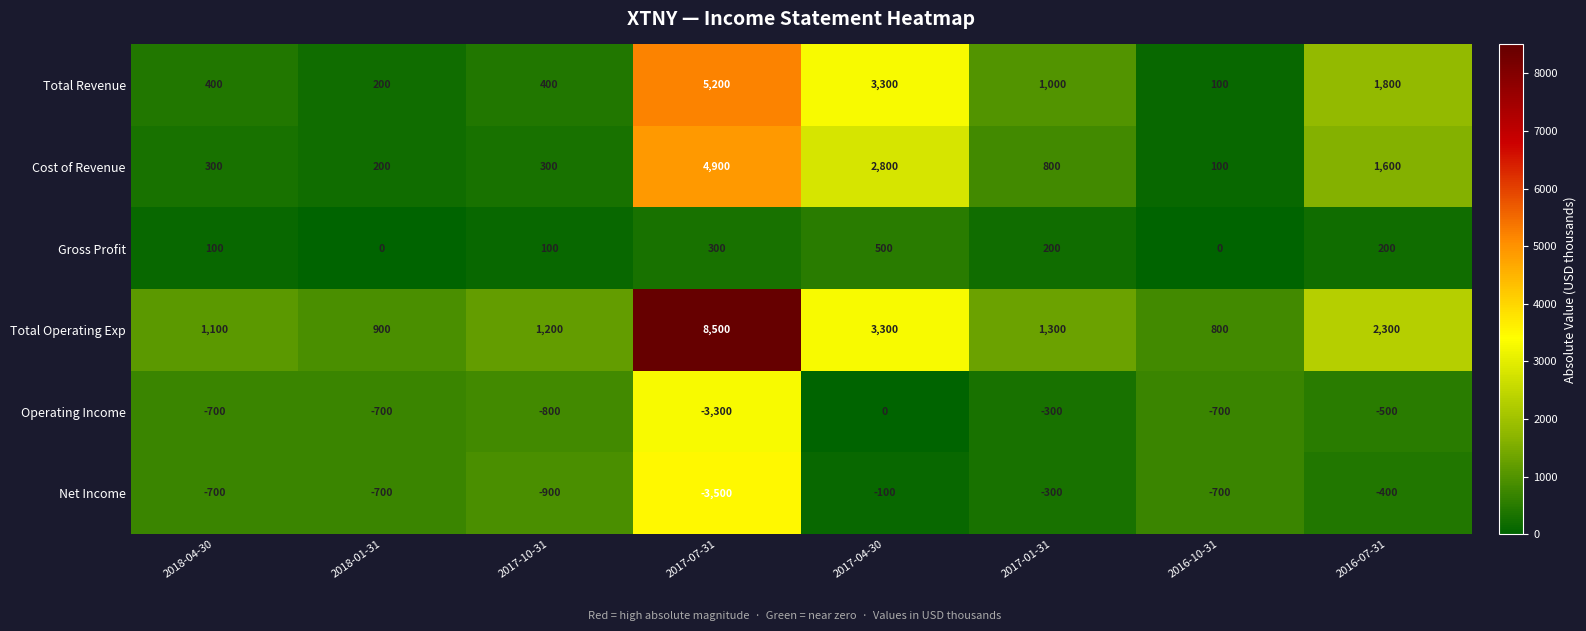

What is the difference between the maximum and second lowest values in the Total Revenue series?

5000